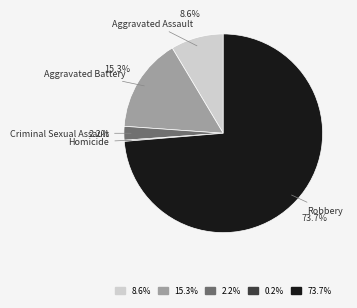

Is there any slice that represents more than half of the pie?

Yes